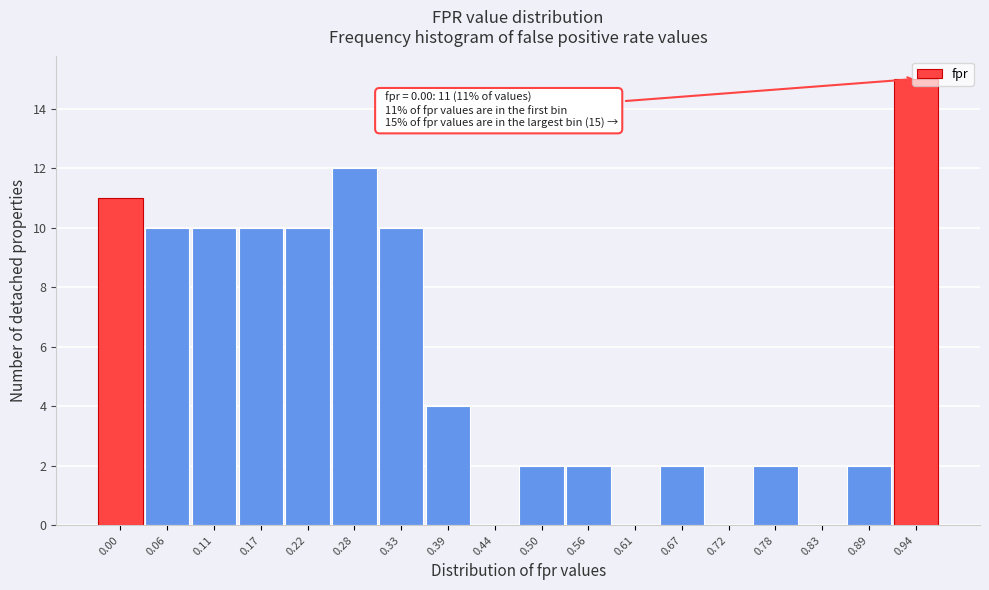

The chart shows a value of 2 at 0.67. True or false?

True